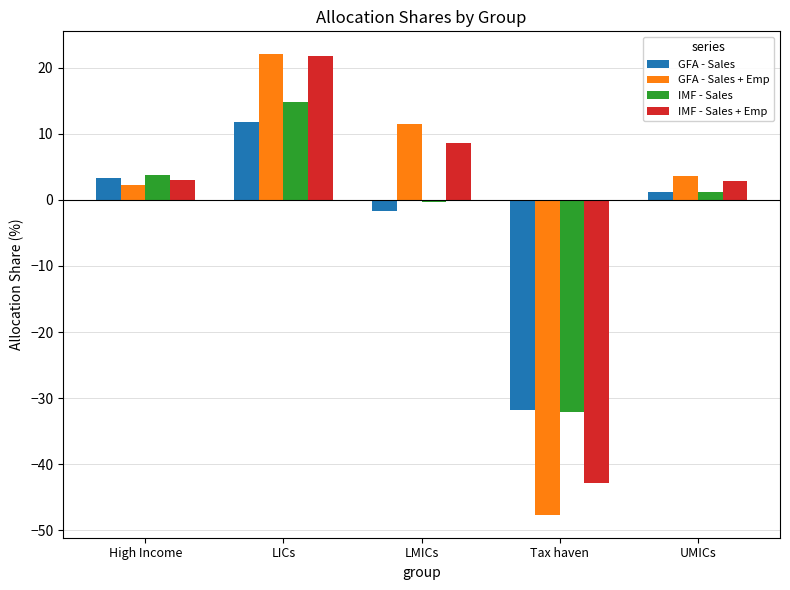

How many values in the IMF - Sales series are below 1?

2